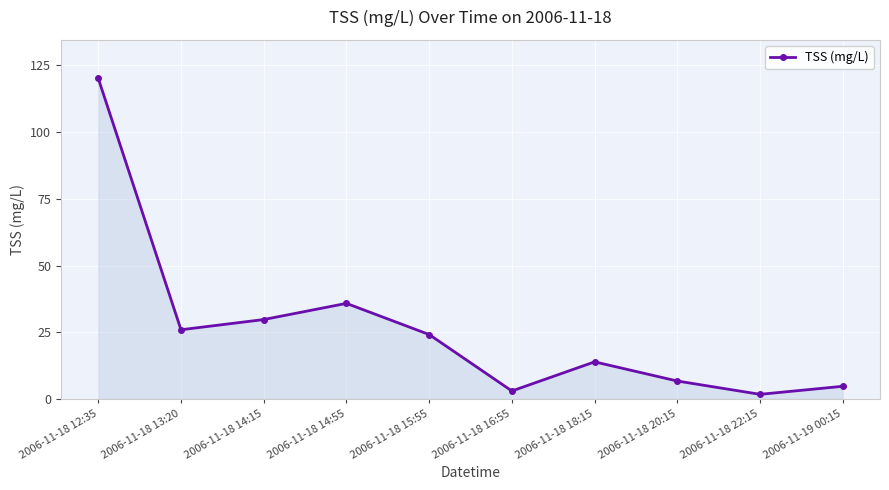

Which has a higher value, 2006-11-18 15:55 or 2006-11-18 16:55?

2006-11-18 15:55